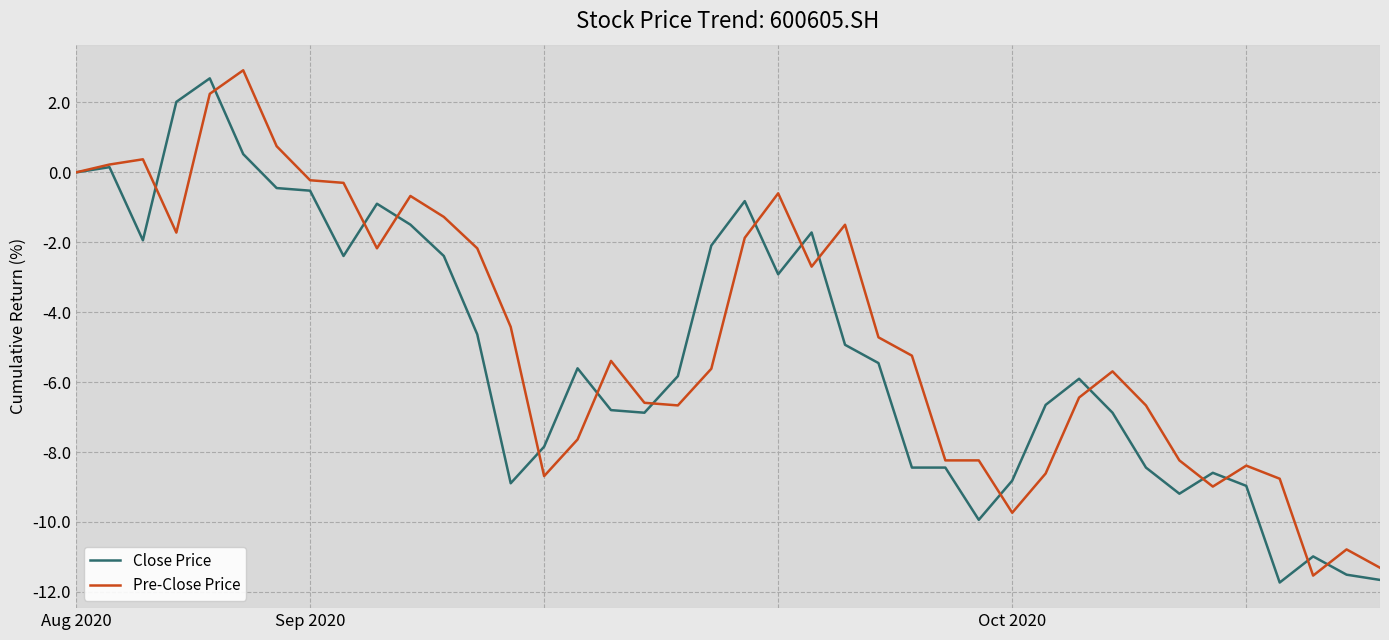

What is the smallest value displayed?

-11.7